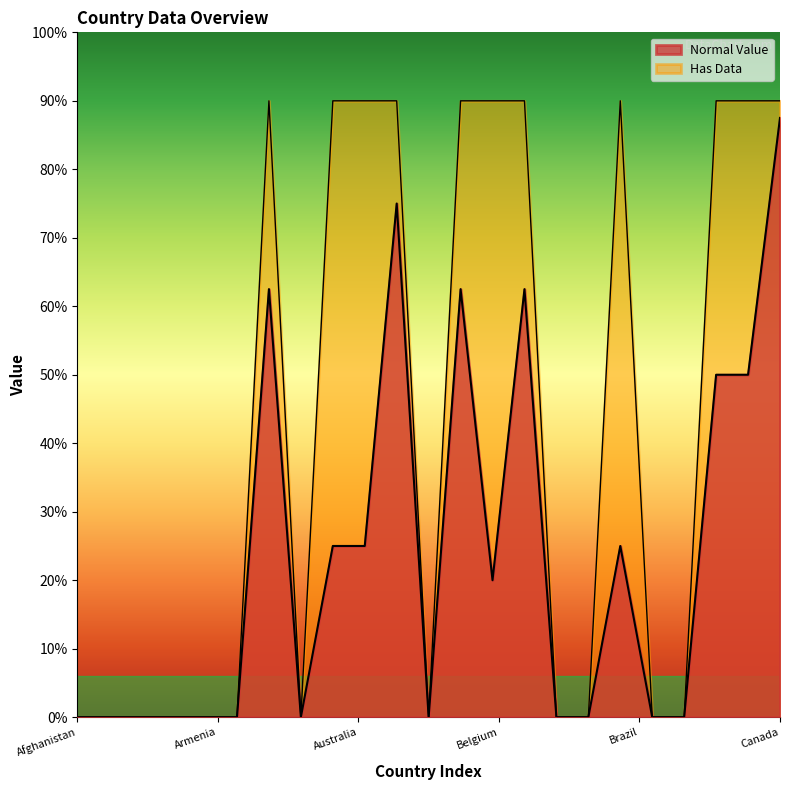

At which label is Has Data closest to 9?

Afghanistan